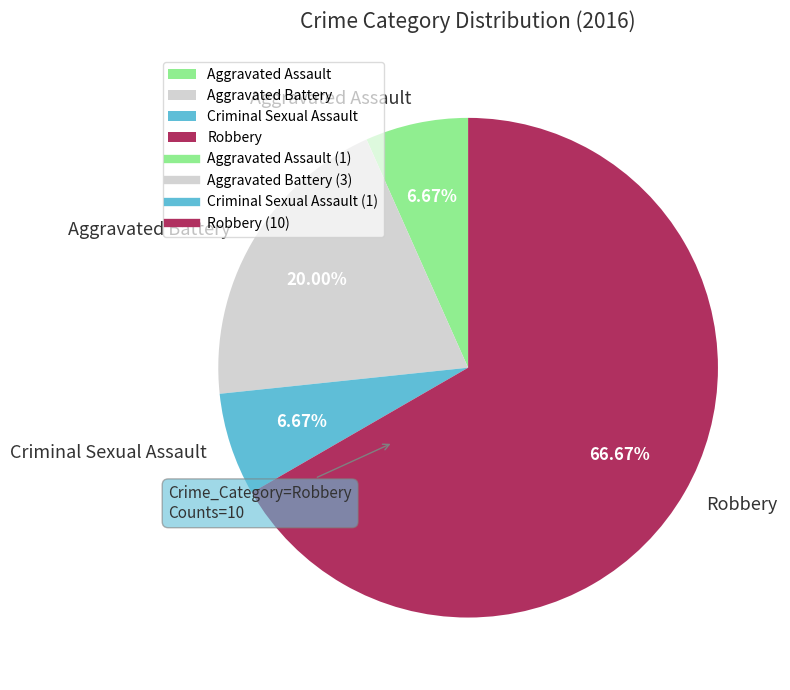

How many slices are in this pie chart?

4